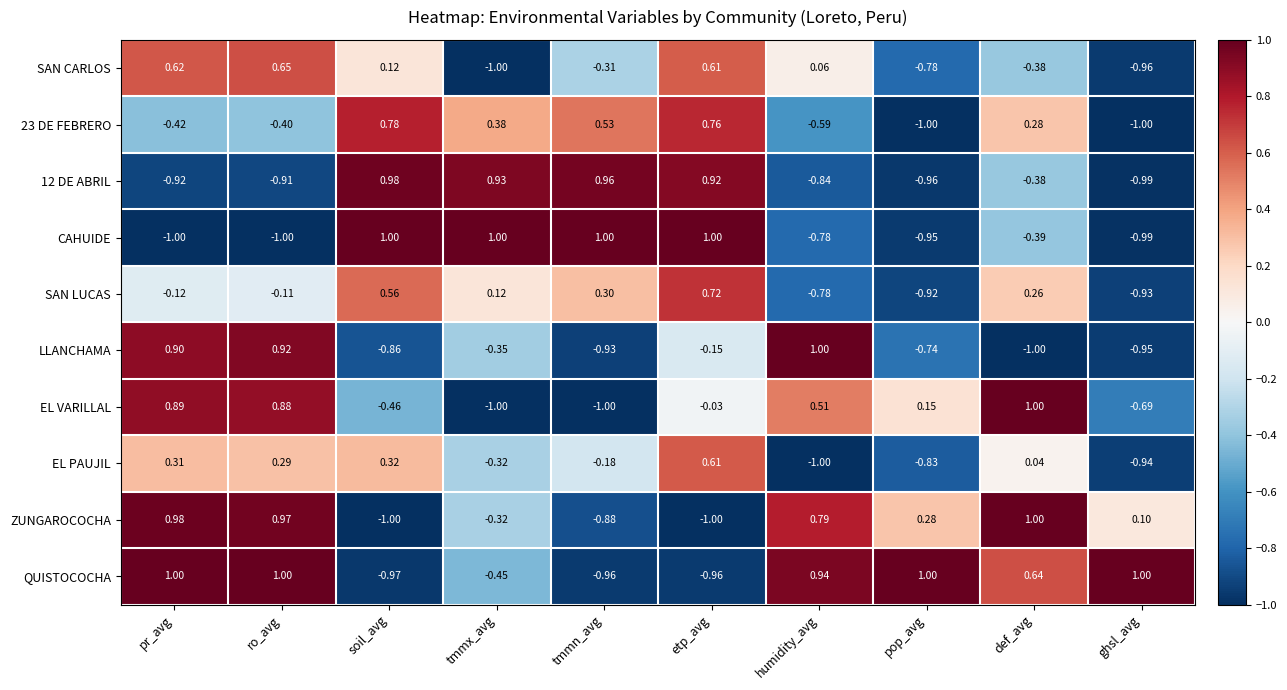

List the labels in order of SAN CARLOS value, smallest first.

tmmx_avg, ghsl_avg, pop_avg, def_avg, tmmn_avg, humidity_avg, soil_avg, etp_avg, pr_avg, ro_avg